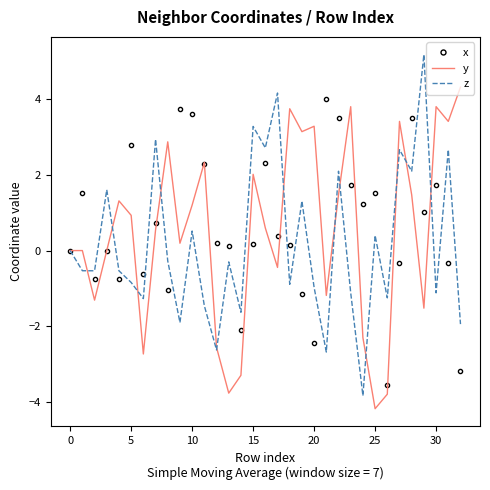

What is the greatest value displayed?

5.2